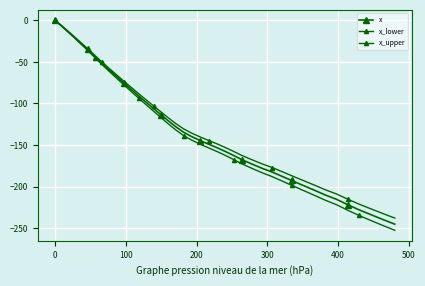

How many lines are shown in the chart?

3